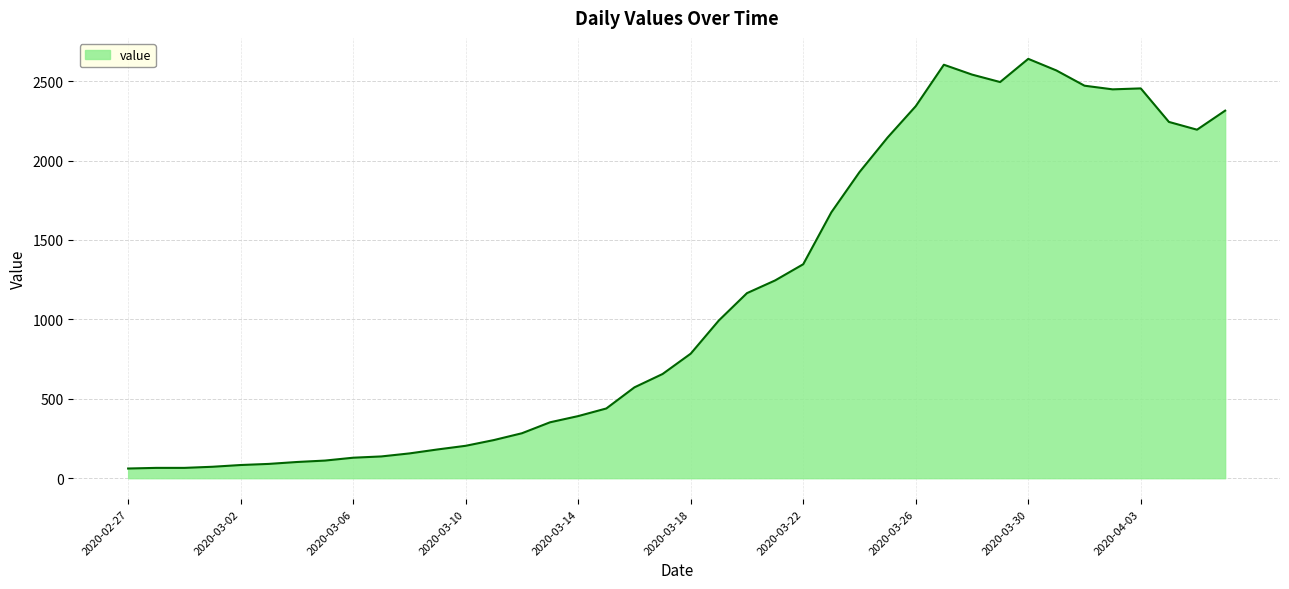

What is the maximum value shown in the chart?

2640